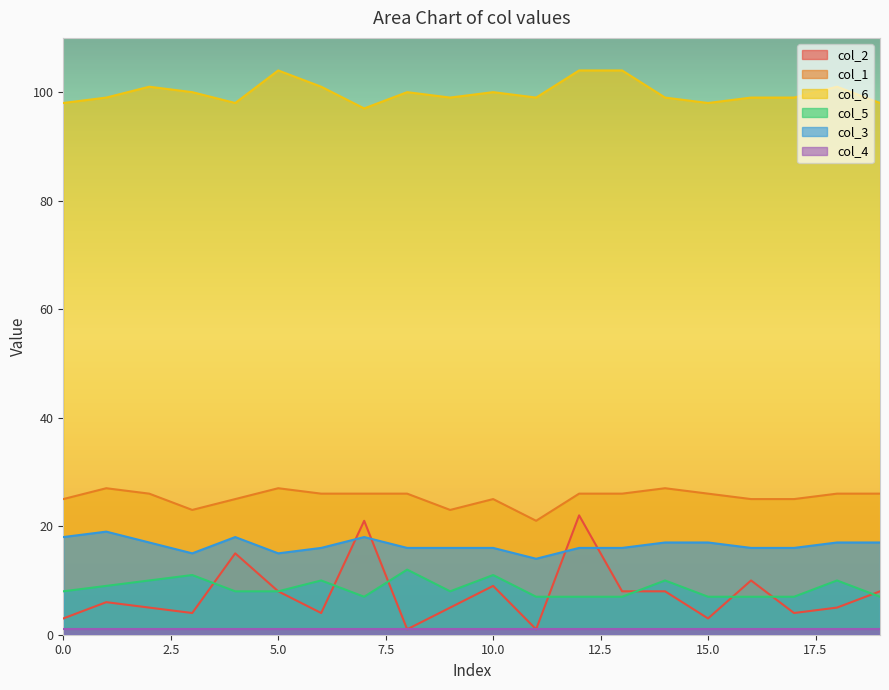

How many lines are shown in the chart?

6